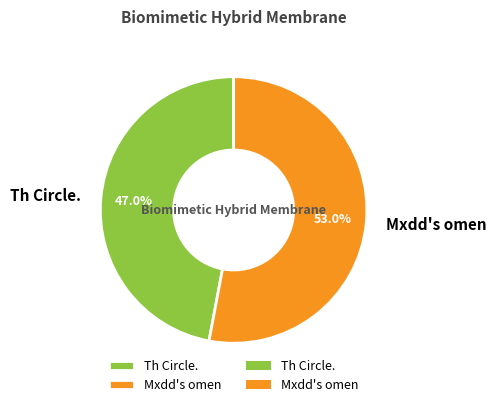

To the nearest percent, what is the combined percentage of Th Circle. and Mxdd's omen?

100%